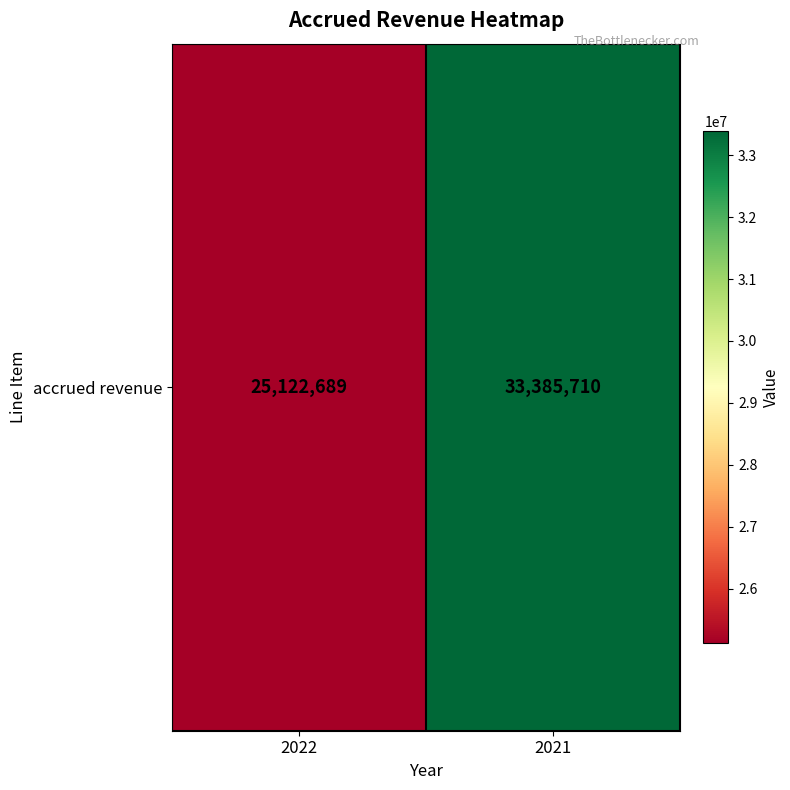

What is the change in value from 2022 to 2021?

+8263021